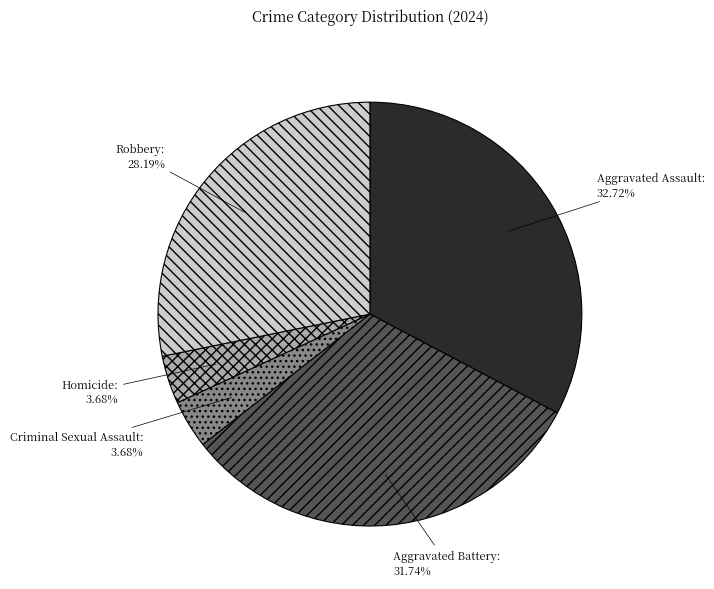

What is the ratio of the value at Aggravated Battery to the value at Homicide?

8.6